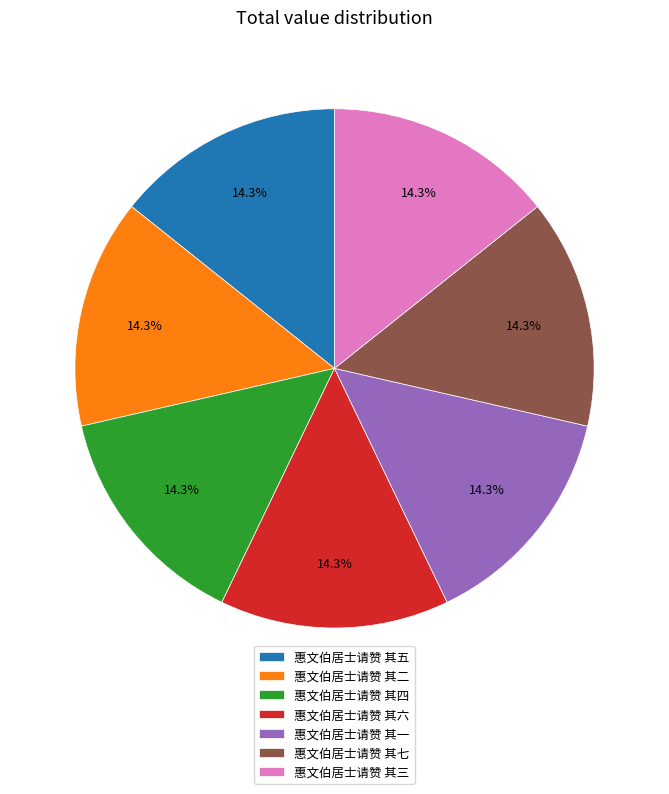

What is the ratio of the value at 惠文伯居士请赞 其五 to the value at 惠文伯居士请赞 其一?

1.0